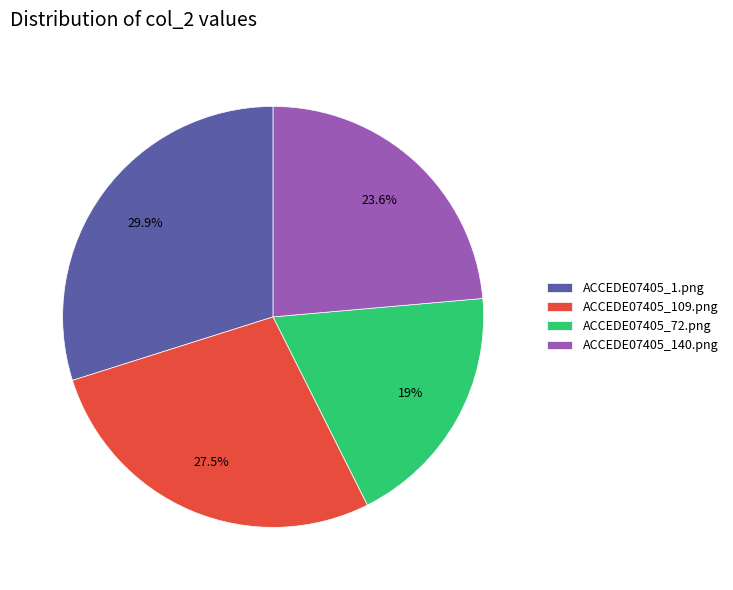

Which category has the smallest portion of the pie?

ACCEDE07405_72.png